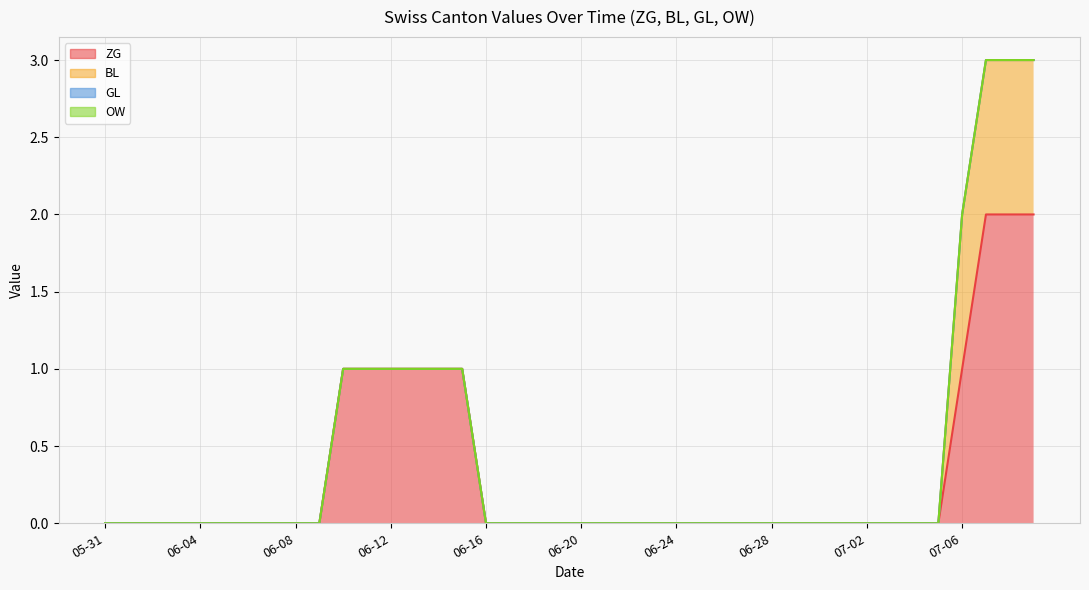

Rank the categories by GL value from lowest to highest.

2020-05-31, 2020-06-01, 2020-06-02, 2020-06-03, 2020-06-04, 2020-06-05, 2020-06-06, 2020-06-07, 2020-06-08, 2020-06-09, 2020-06-10, 2020-06-11, 2020-06-12, 2020-06-13, 2020-06-14, 2020-06-15, 2020-06-16, 2020-06-17, 2020-06-18, 2020-06-19, 2020-06-20, 2020-06-21, 2020-06-22, 2020-06-23, 2020-06-24, 2020-06-25, 2020-06-26, 2020-06-27, 2020-06-28, 2020-06-29, 2020-06-30, 2020-07-01, 2020-07-02, 2020-07-03, 2020-07-04, 2020-07-05, 2020-07-06, 2020-07-07, 2020-07-08, 2020-07-09